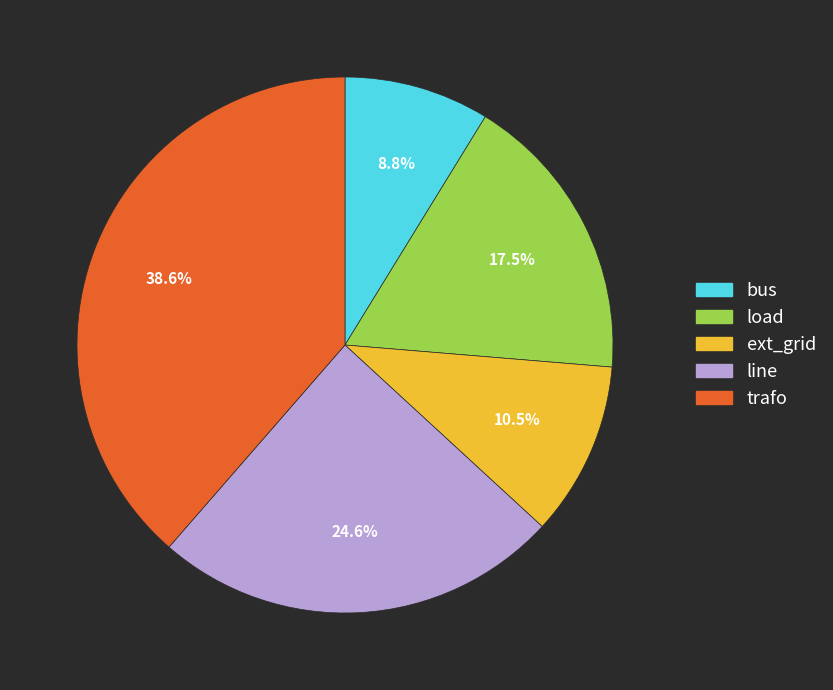

Which category has the smallest portion of the pie?

bus